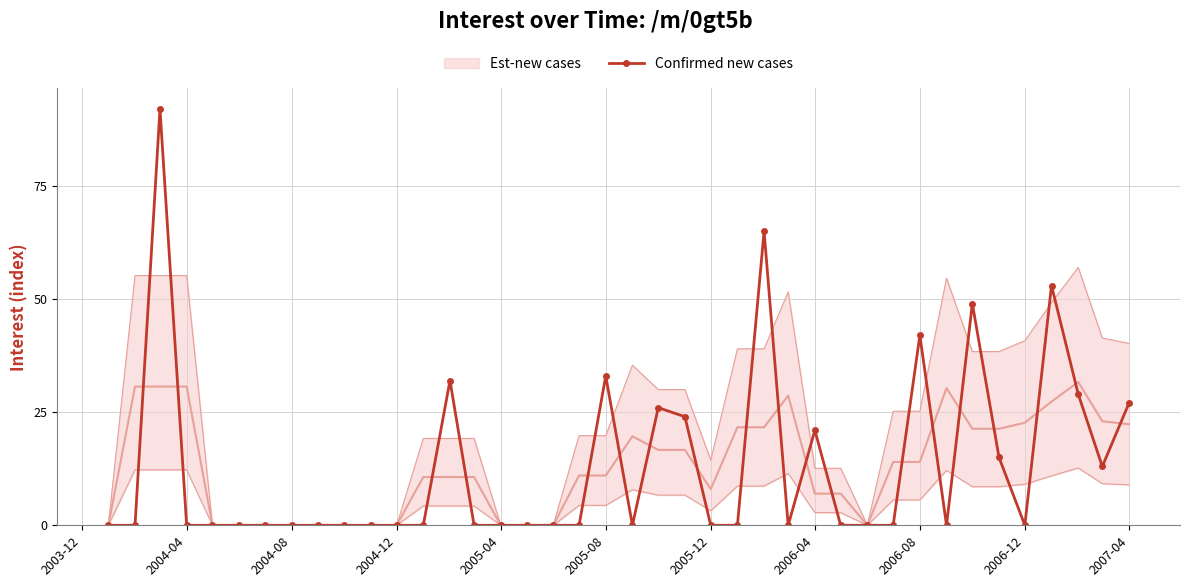

The Confirmed new cases series shows 56 at 2004-04. True or false?

False